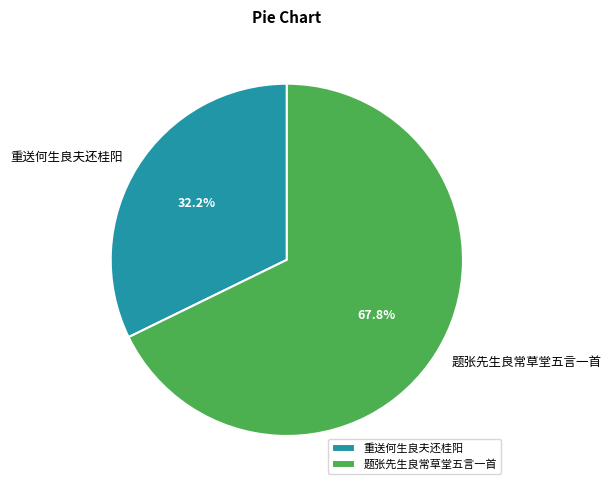

Approximately how many times larger is the value at 重送何生良夫还桂阳 compared to 题张先生良常草堂五言一首?

0.5